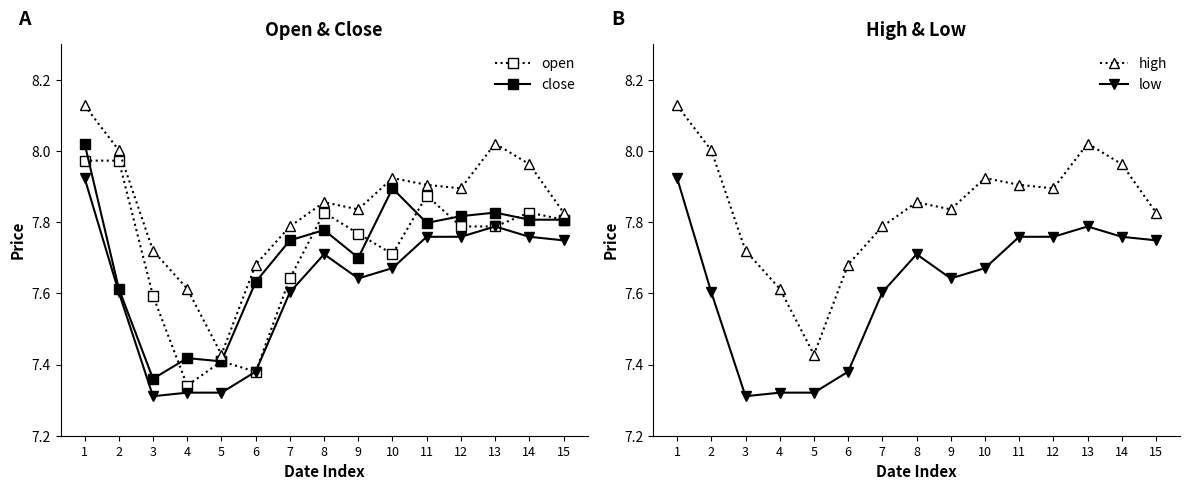

The value of high at 14 is 4.8. True or false?

False